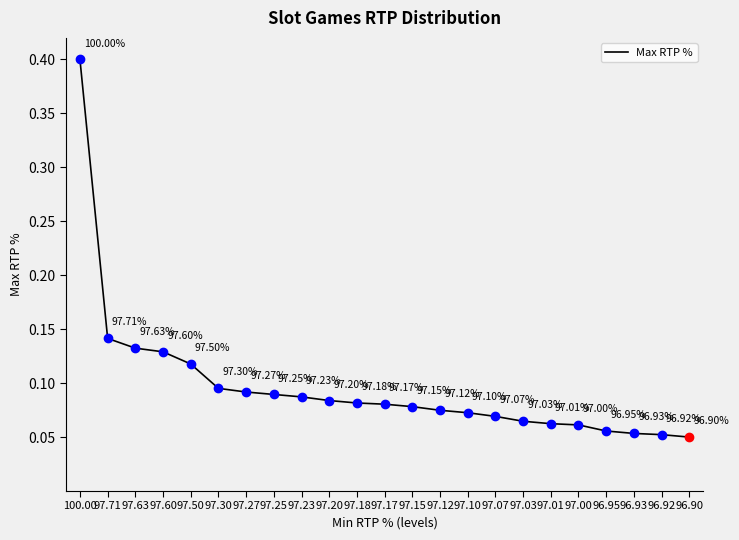

At which category does the chart reach its minimum across all series?

96.90